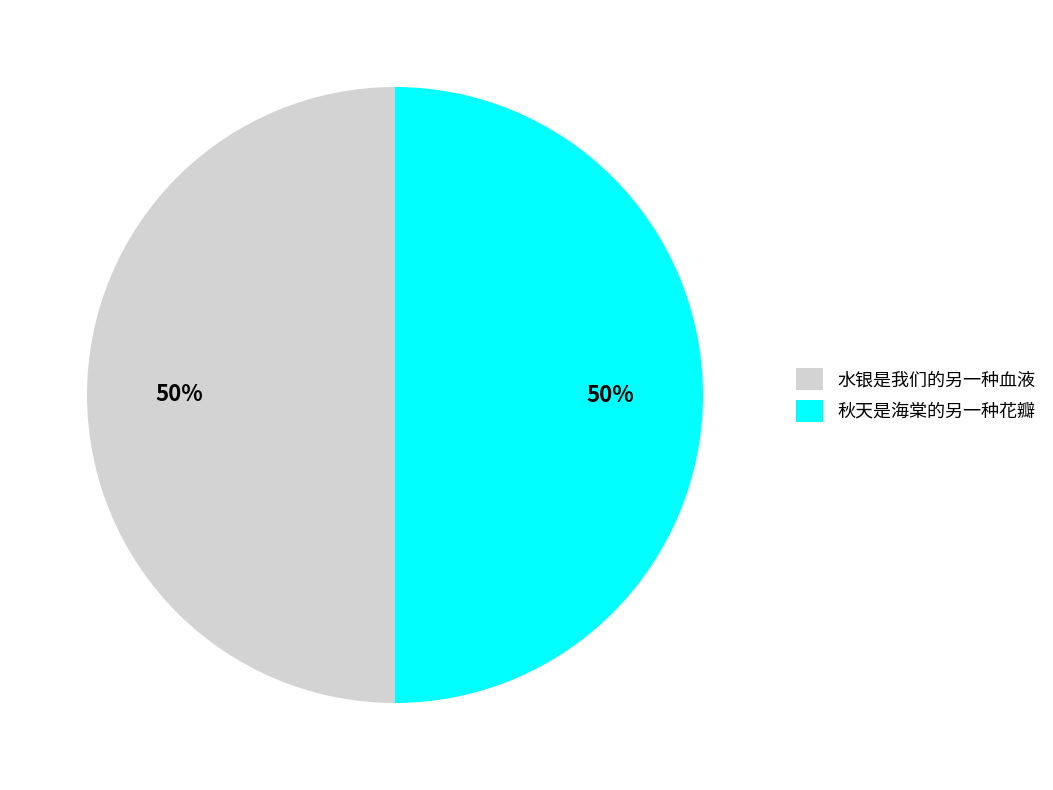

What percentage is the 秋天是海棠的另一种花瓣 slice, to the nearest percent?

50%